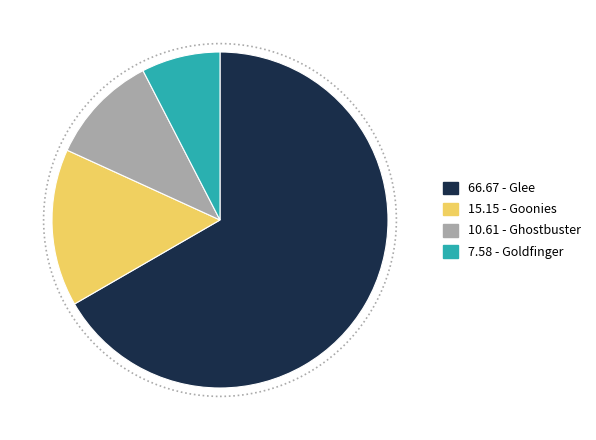

Is there a majority slice in this chart?

Yes